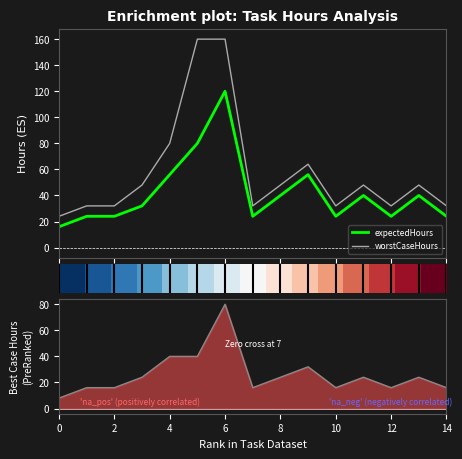

True or false: expectedHours and worstCaseHours cross at least once.

False